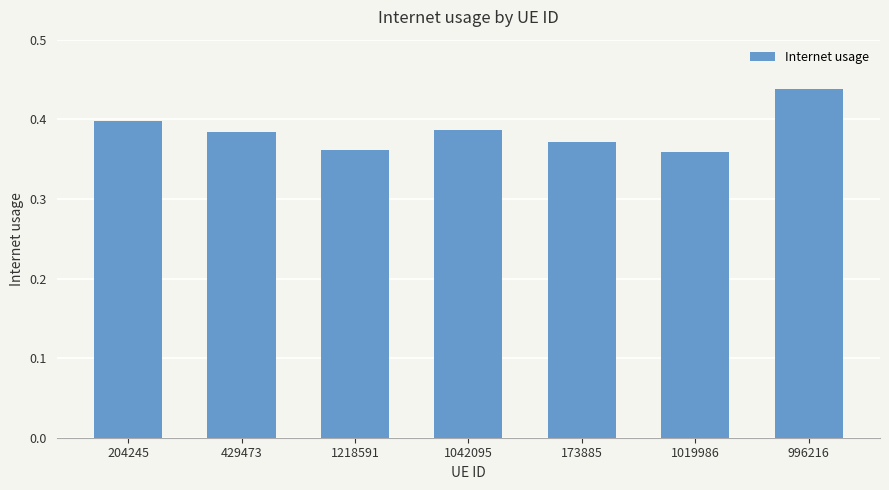

What position from the right is 173885?

3